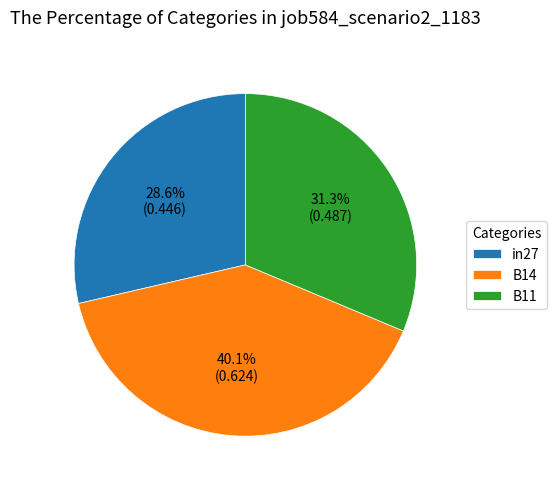

To the nearest percent, what portion does in27 represent?

29%